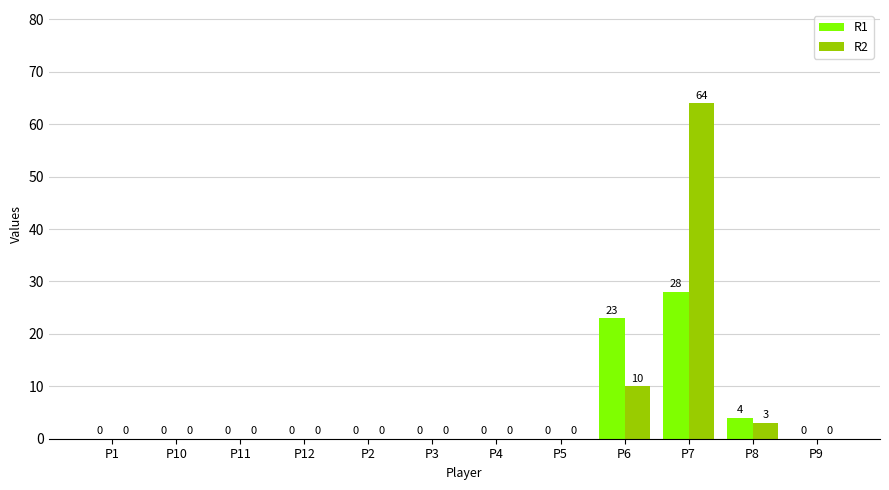

At which label is R2 closest to 32?

P6